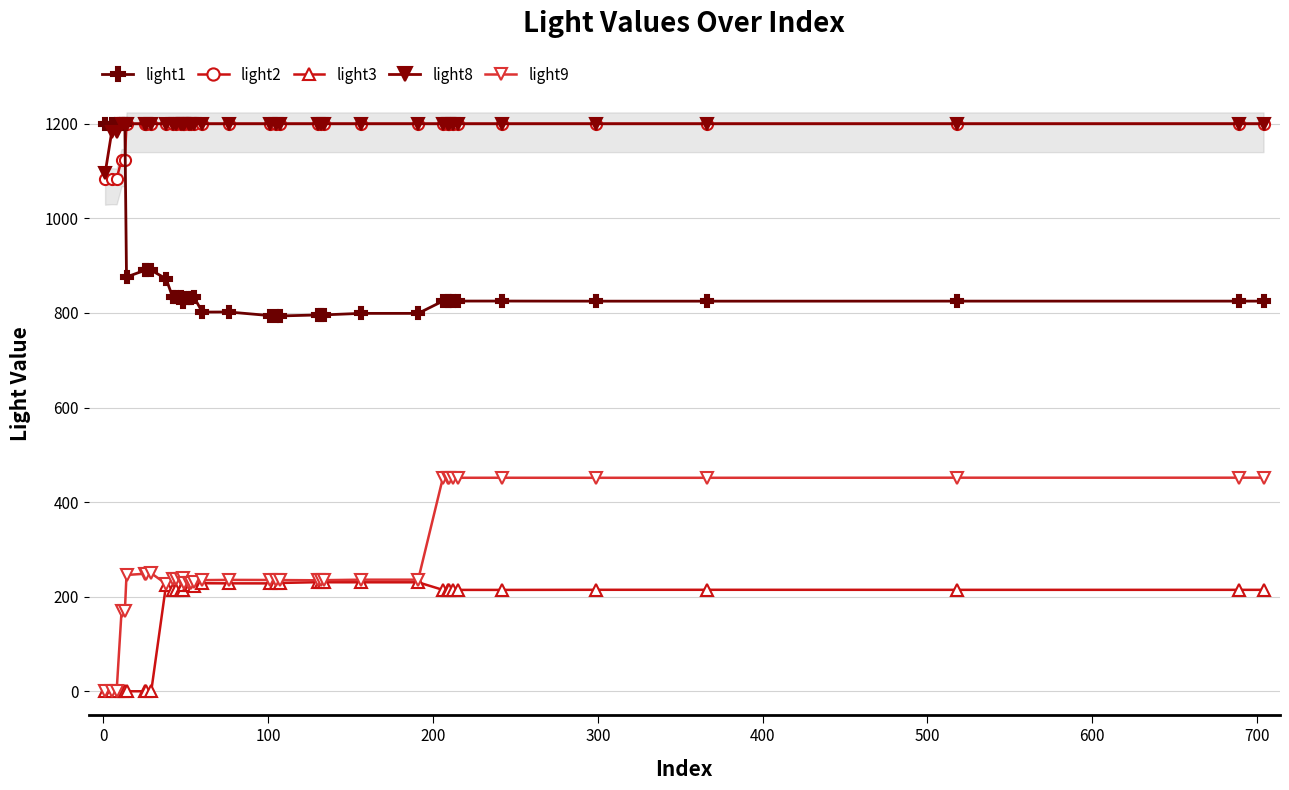

True or false: light9 has more than 2 interior local peaks.

True